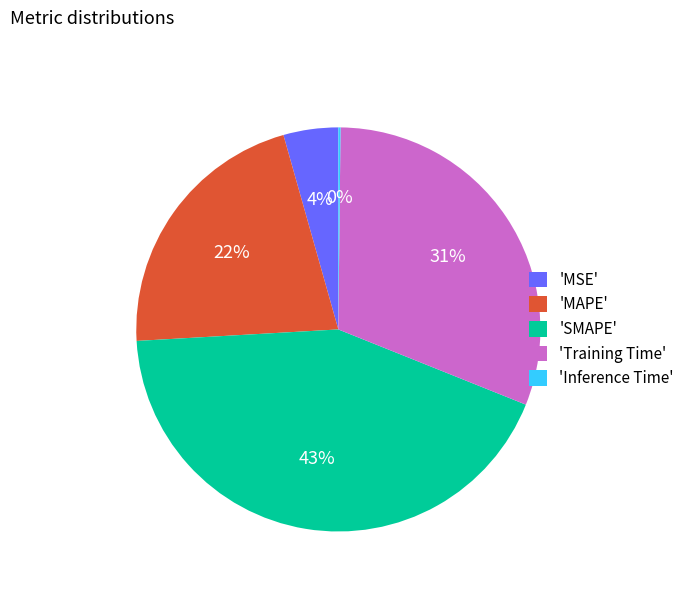

To the nearest percent, what percentage of the pie is 'SMAPE'?

43%